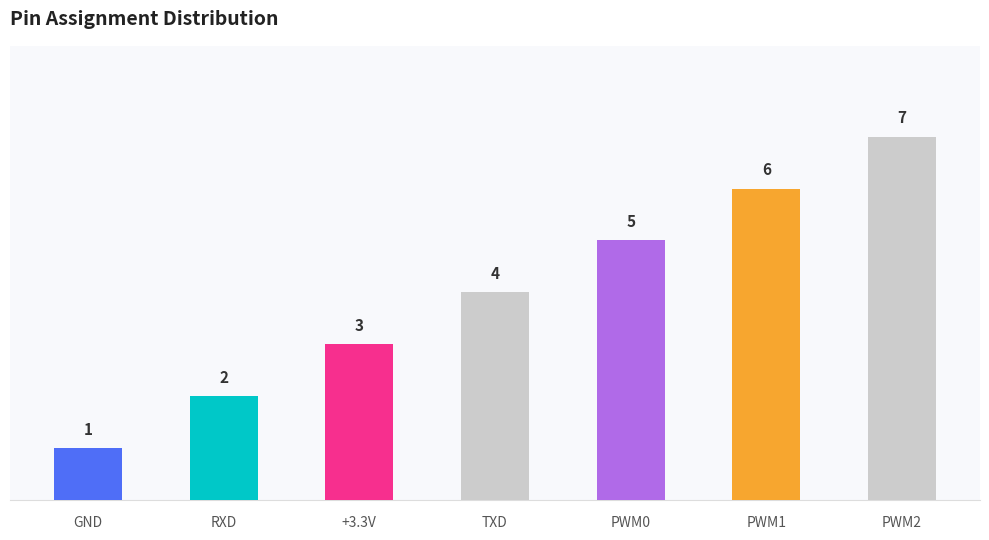

What is the label of the 5th bar from the right?

+3.3V